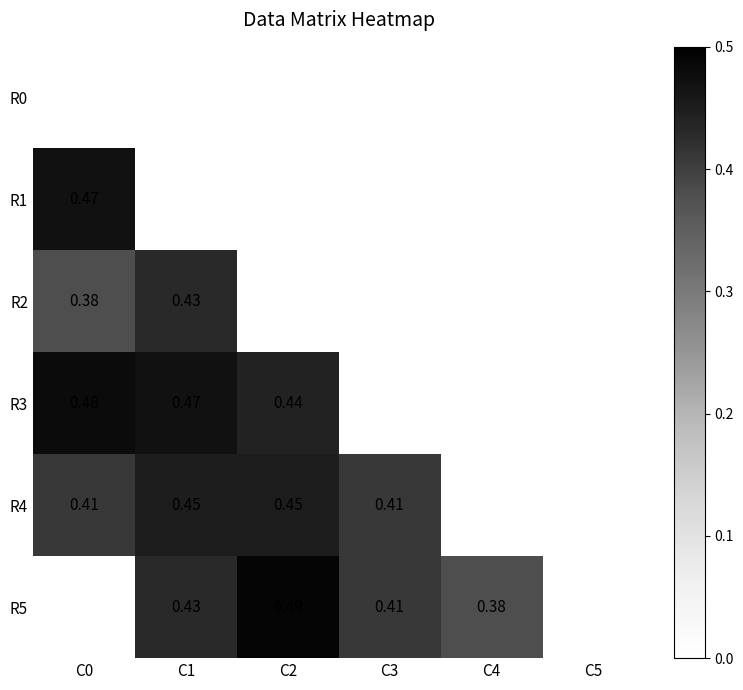

At how many categories does at least one series exceed 0?

5